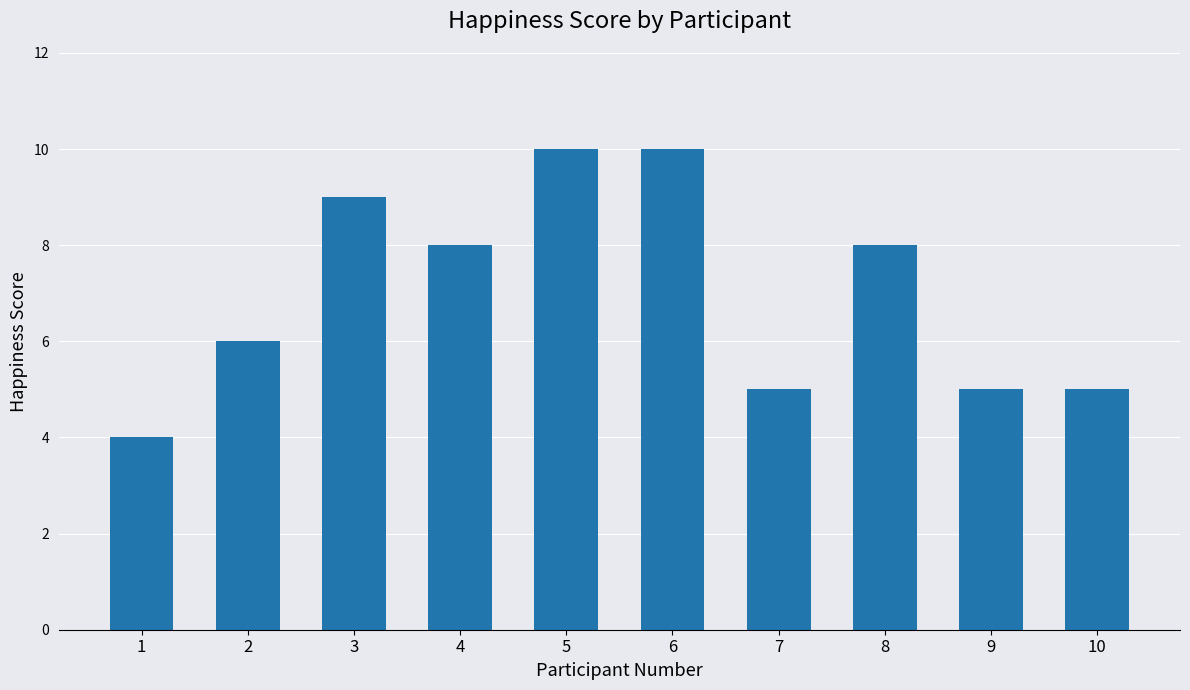

Between 5 and 1, which is larger?

5